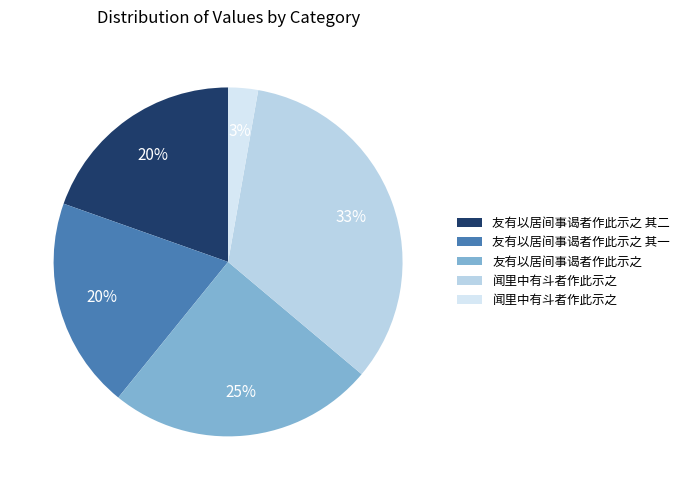

How many segments does this pie chart have?

5